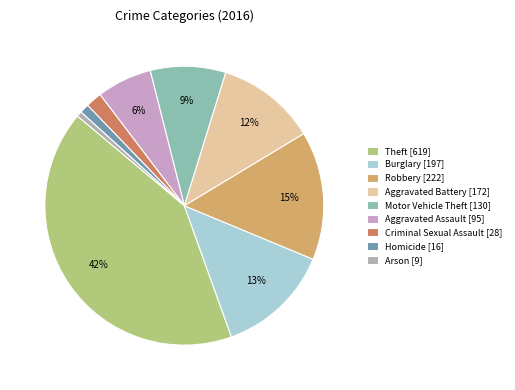

To the nearest percent, what is the difference between the Arson and Aggravated Assault slice percentages?

6%